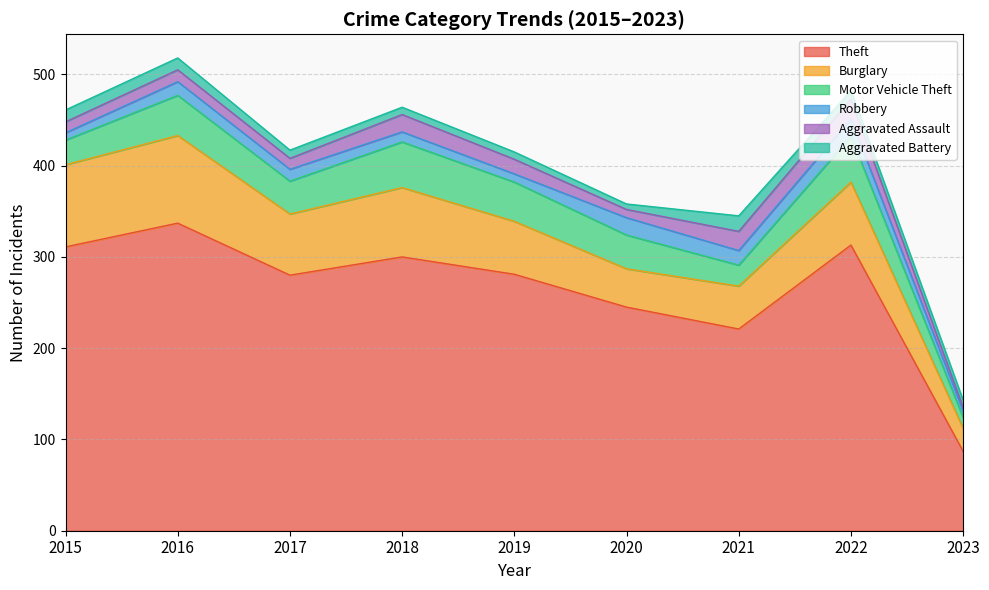

At which label does Burglary reach its minimum?

2023